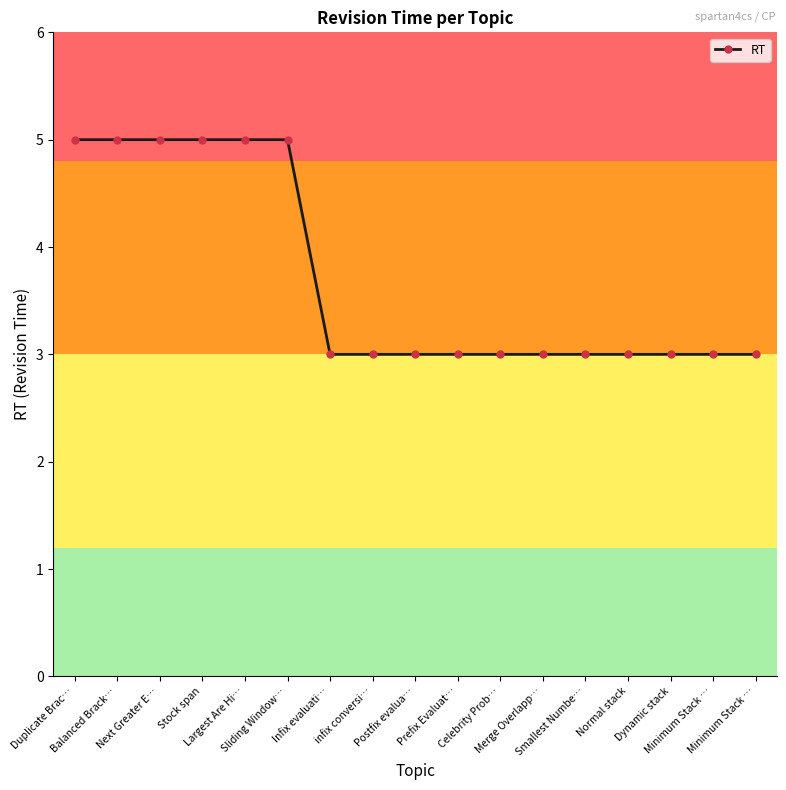

Does the chart display data point markers on the line(s)?

Yes